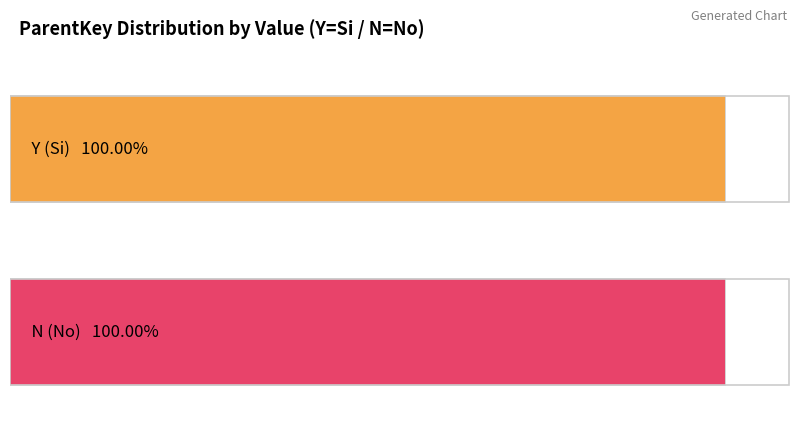

The Y series shows 45 at 33. True or false?

False